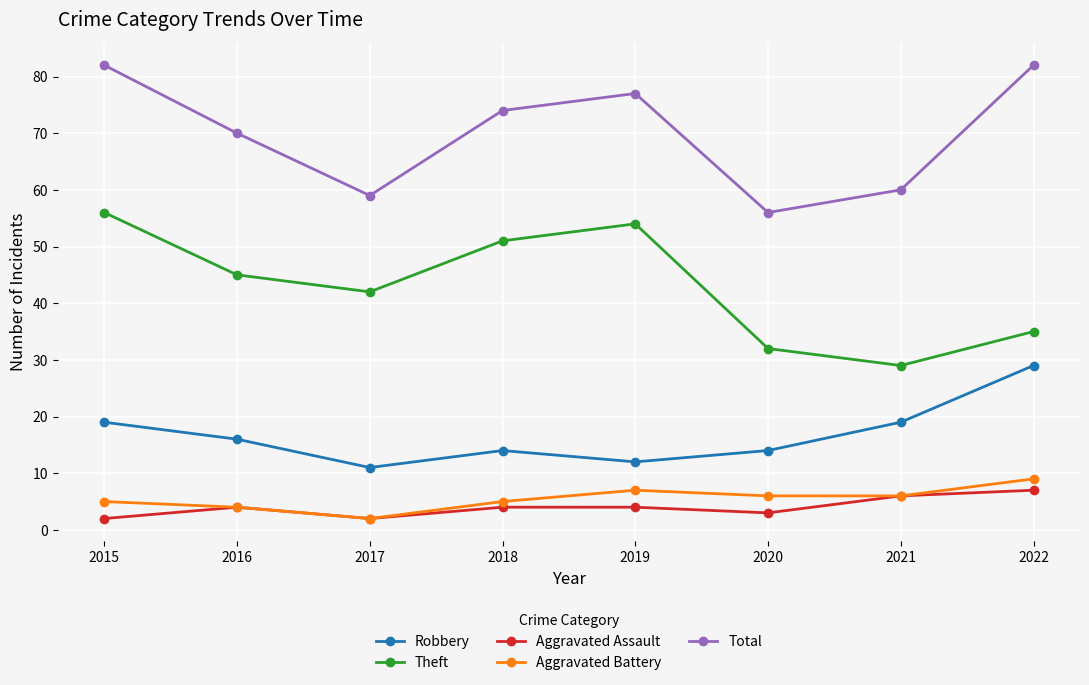

The value of Robbery at 2015 is 8. True or false?

False